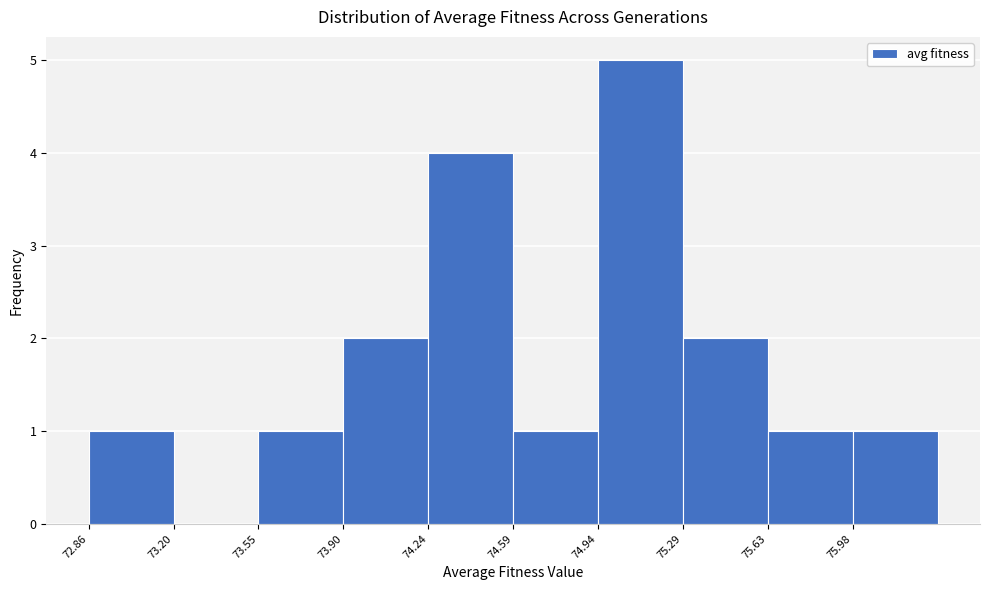

What is the height of the bar covering 73.55 to 73.90 on the x-axis? Neither the bar edges nor the heights are printed on the chart, so give them approximately, as read against the axes.

1